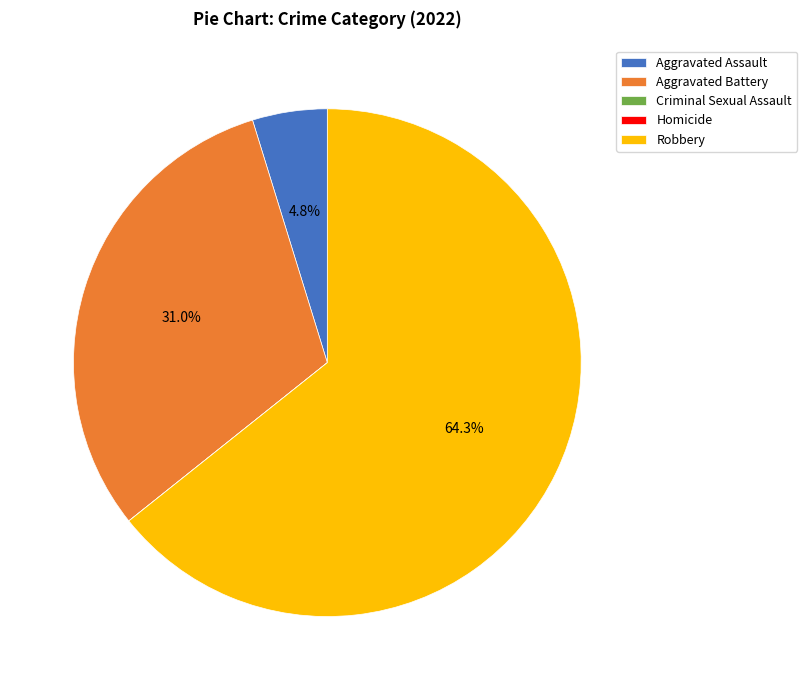

What is the largest slice in the pie chart?

Robbery